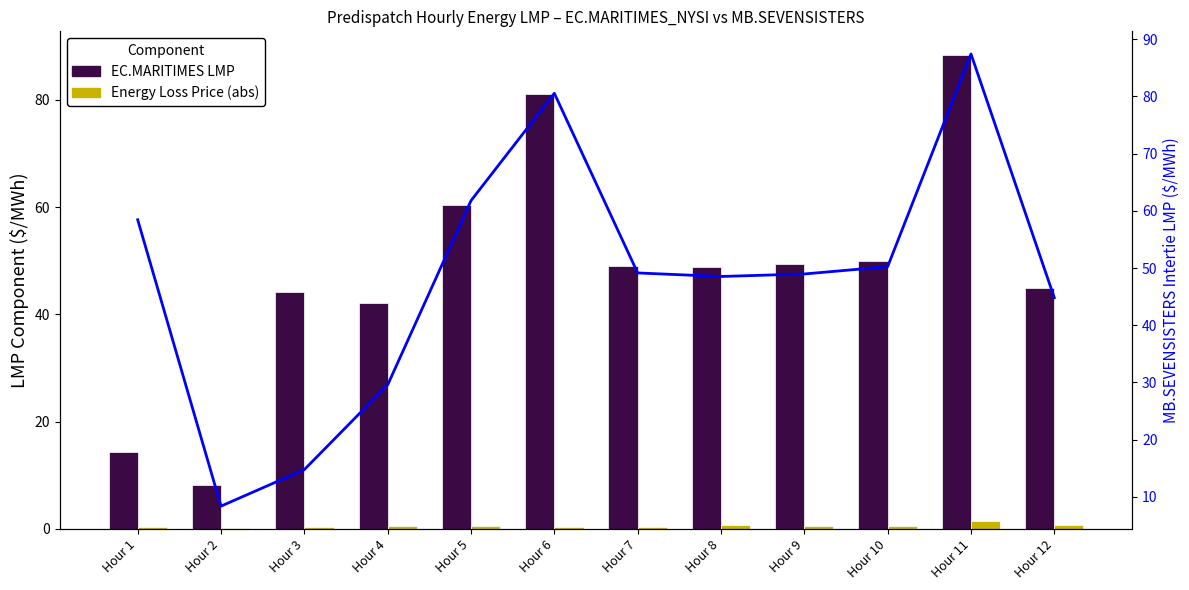

Rank the categories by MB.SEVENSISTERS LMP value from lowest to highest.

Hour 2, Hour 3, Hour 4, Hour 12, Hour 8, Hour 9, Hour 7, Hour 10, Hour 1, Hour 5, Hour 6, Hour 11